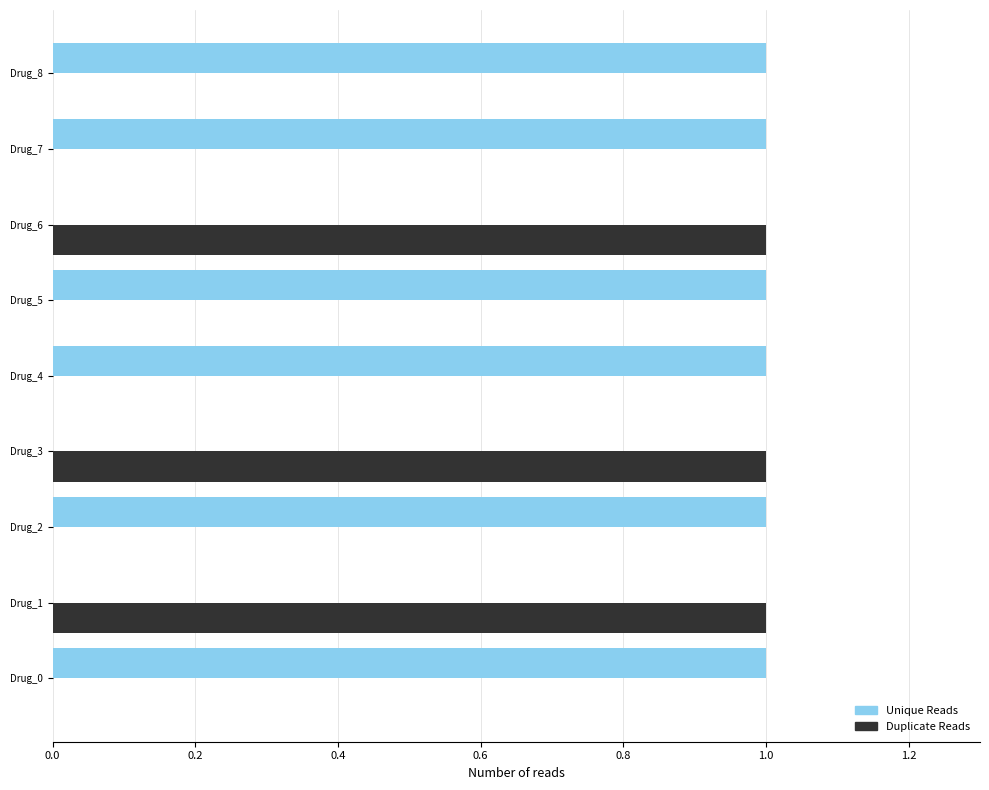

How many data points does each series have?

9